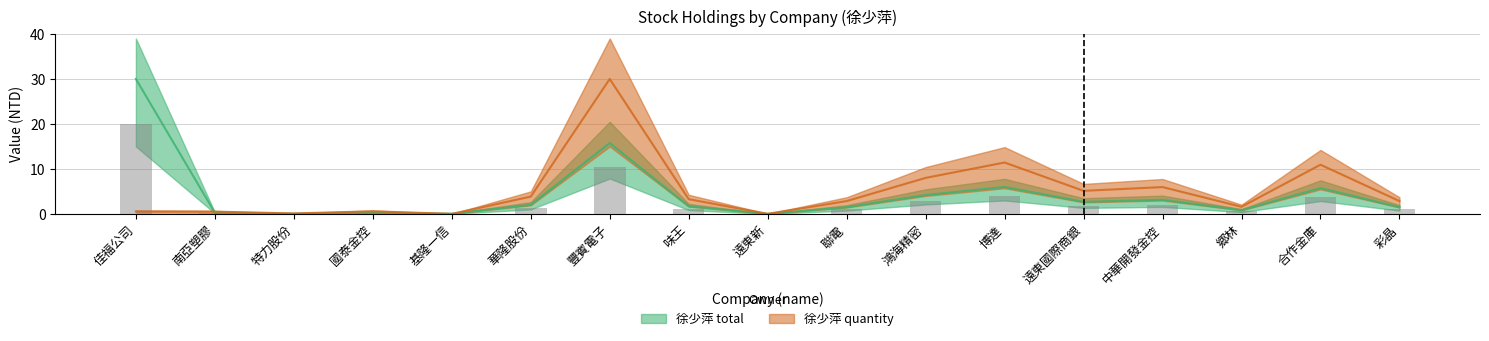

What is the total value across all series at 豐賓電子?

45.8